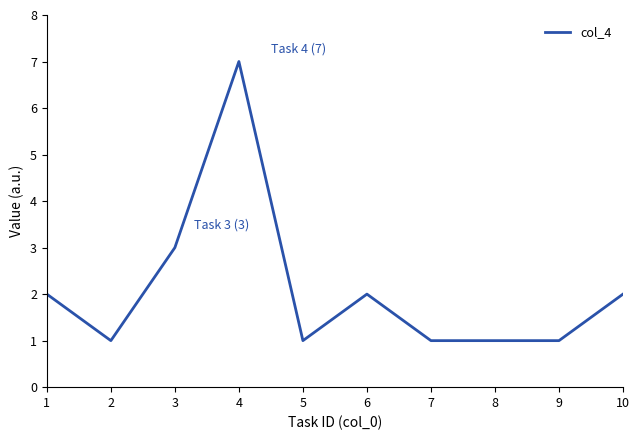

Where is the data nearest to the value 4?

3